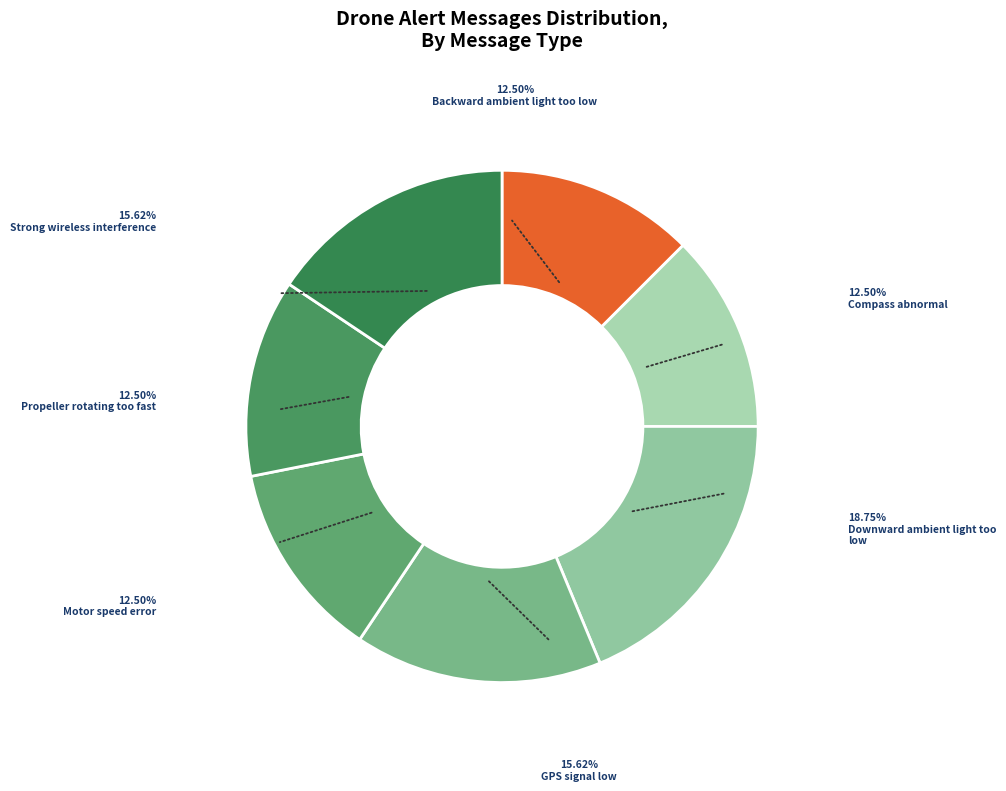

Which category has the biggest portion of the pie?

Downward ambient light too low